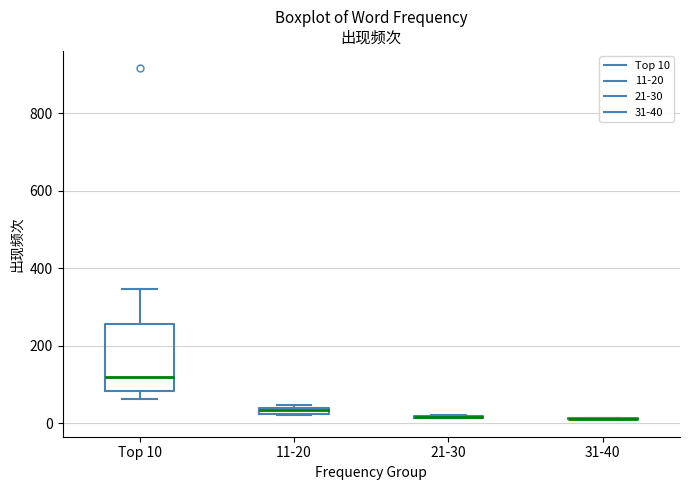

Which box is the tallest, from its lower edge to its upper edge?

Top 10